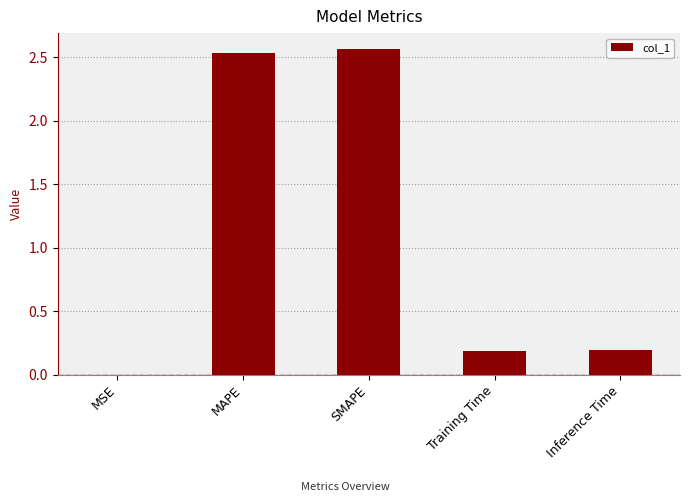

Count the number of categories in the chart.

5